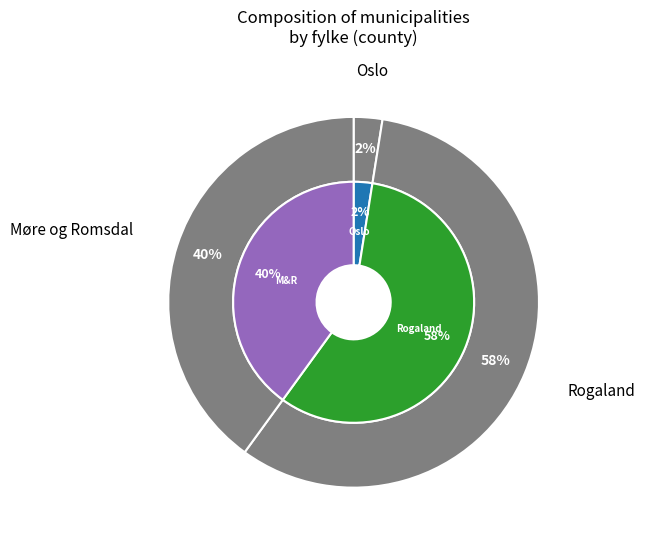

Is the sum of Oslo and Rogaland greater than half?

Yes